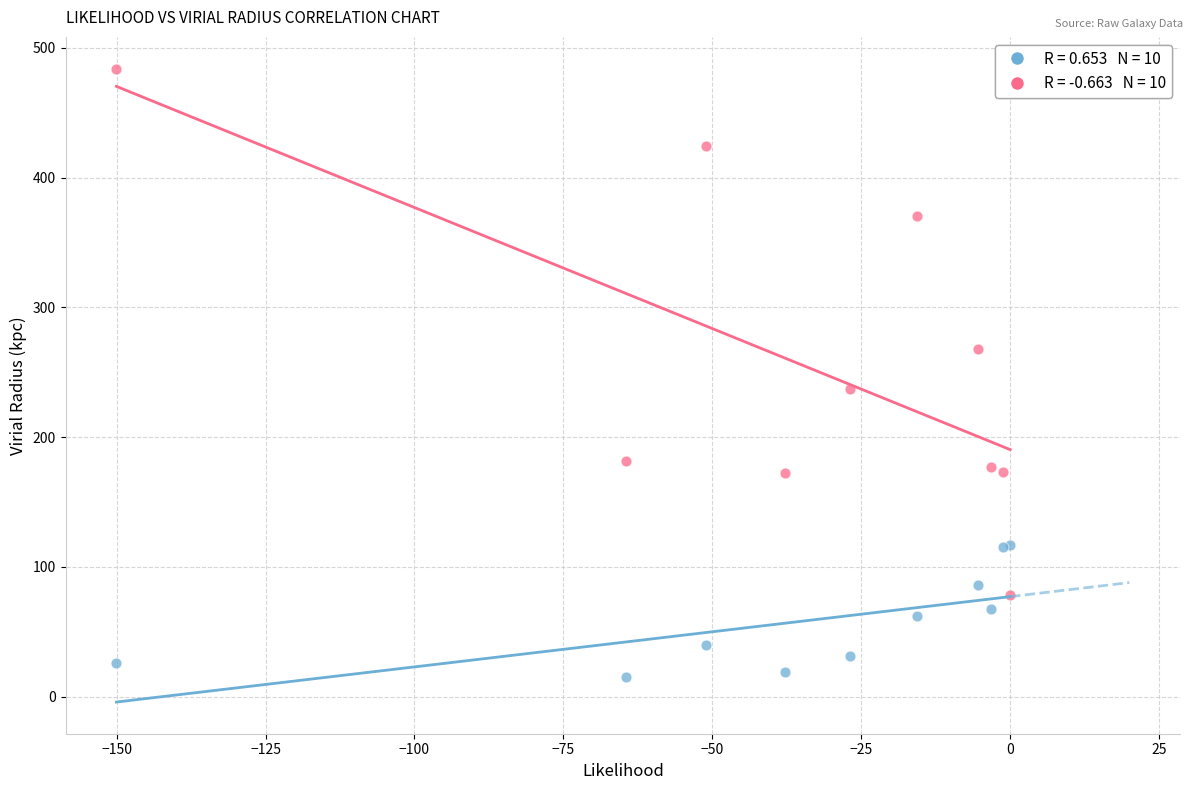

Across all series, what Y value is closest to 249?

237.3